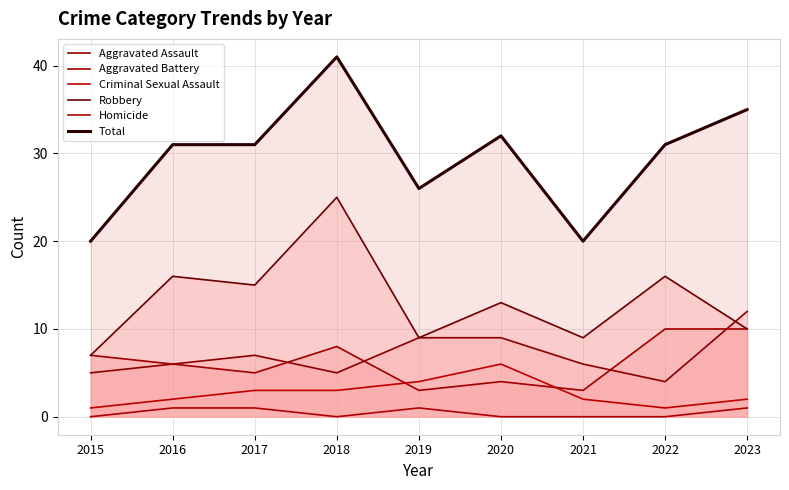

Does the chart display data point markers on the line(s)?

No